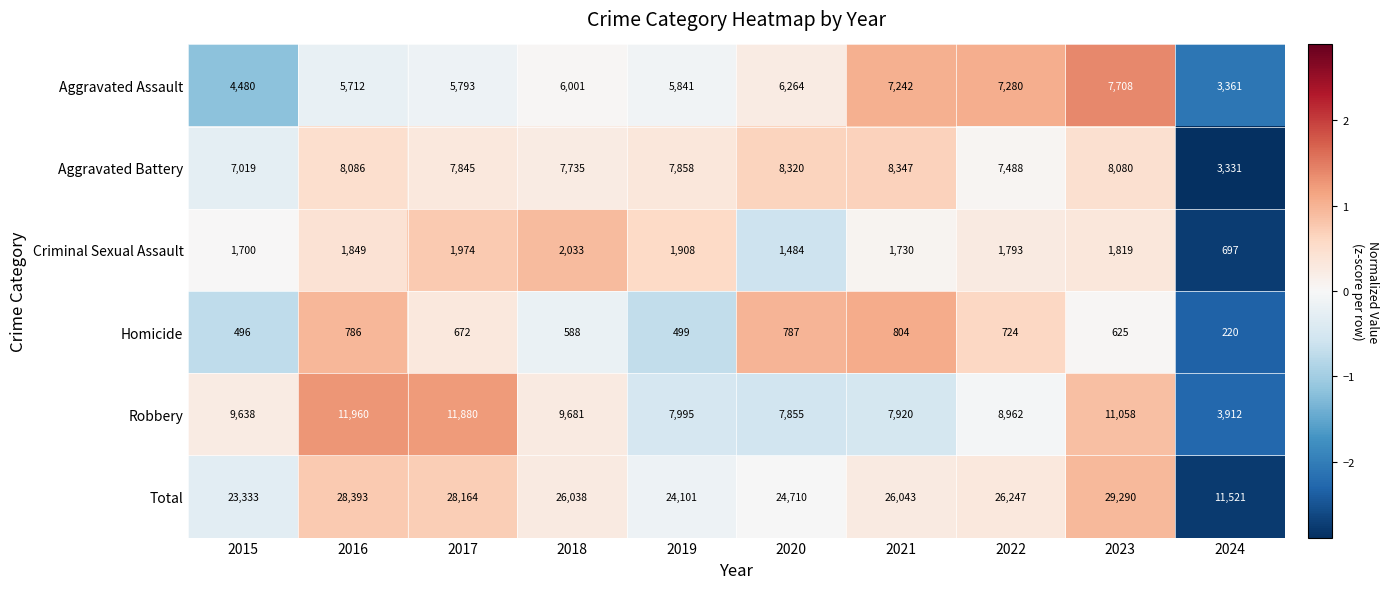

What is the greatest value displayed?

29290